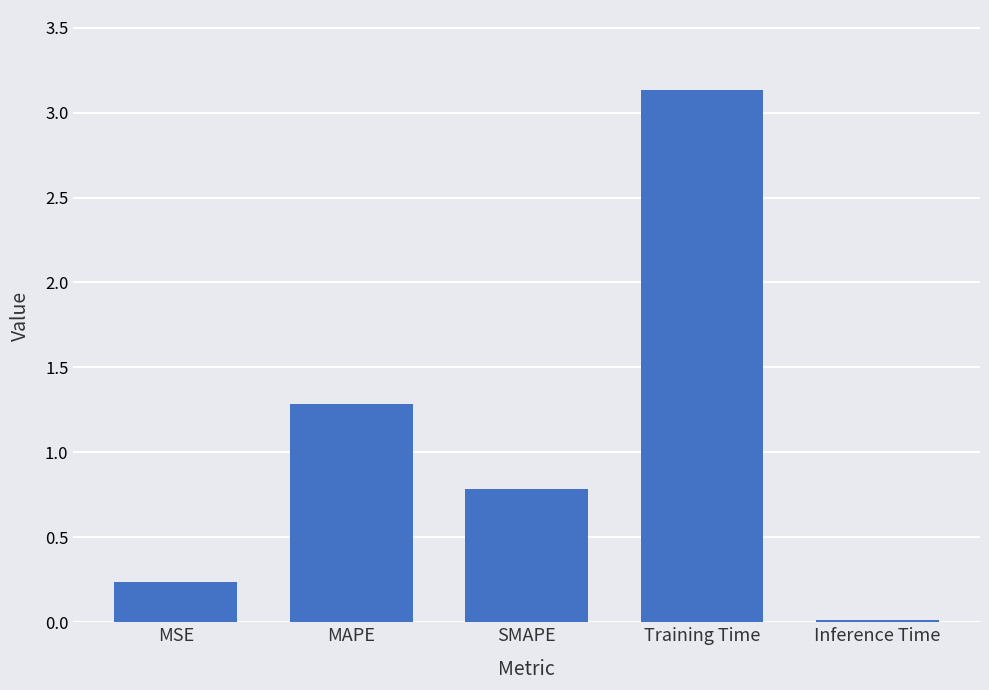

At which category does the chart reach its minimum across all series?

Inference Time